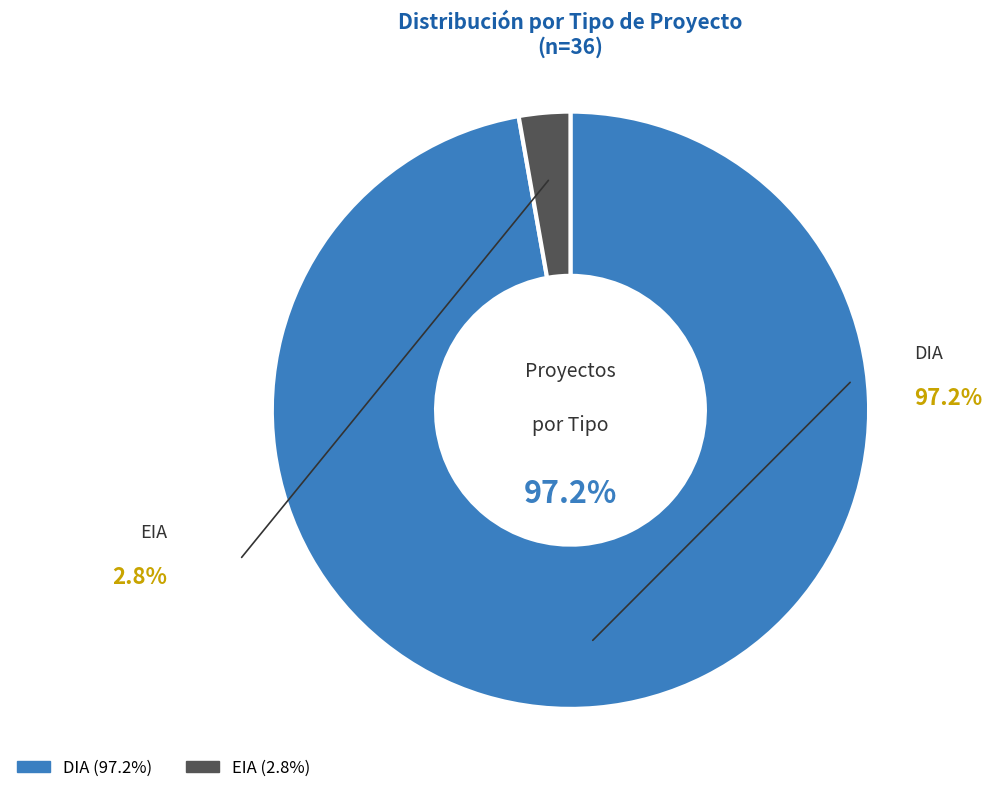

How many slices are in this pie chart?

2